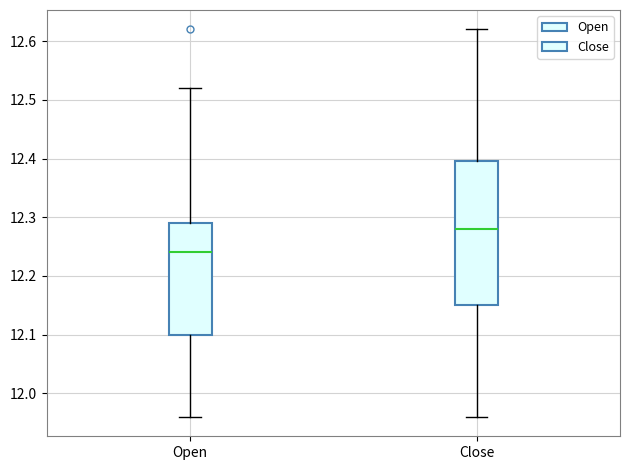

Which box has the highest median line?

Close